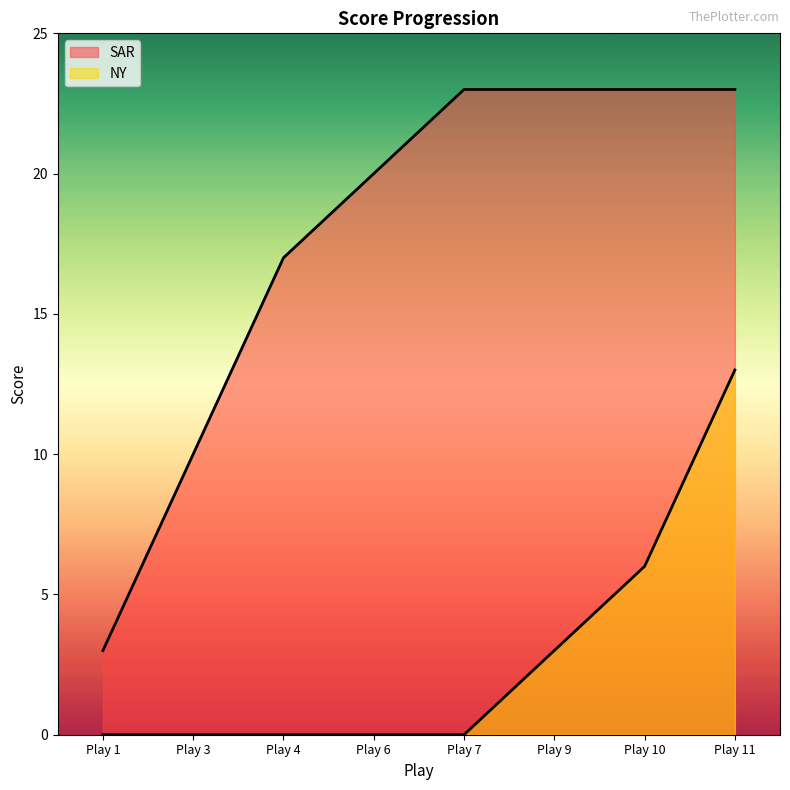

At which label does SAR reach its minimum?

Play 1